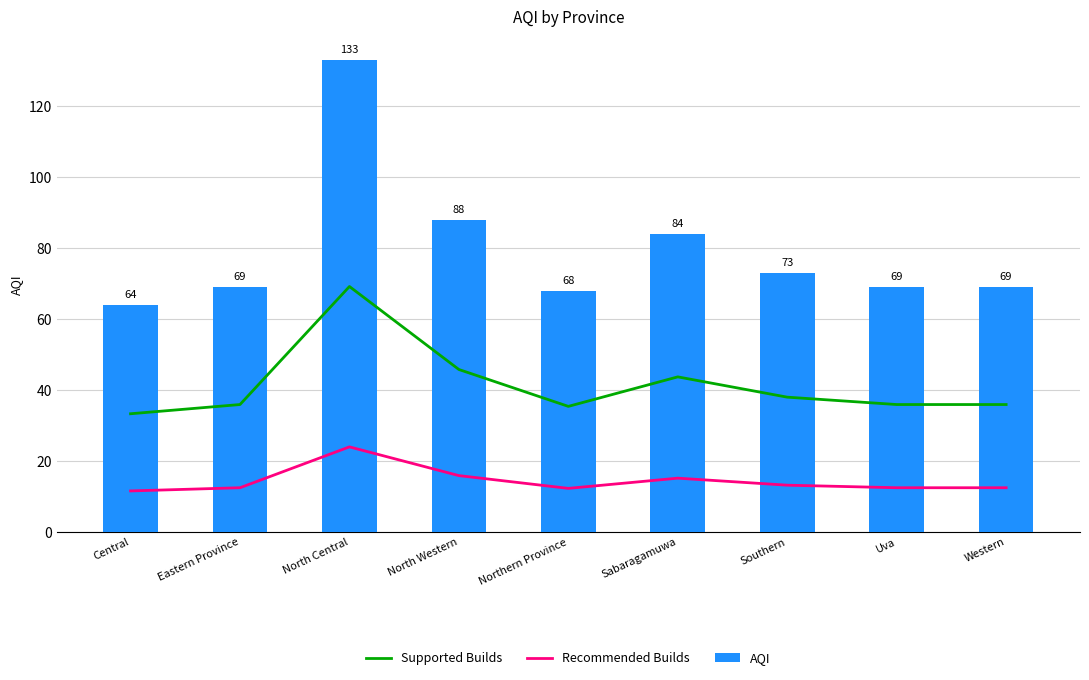

At which category is the sum across all series the highest?

North Central